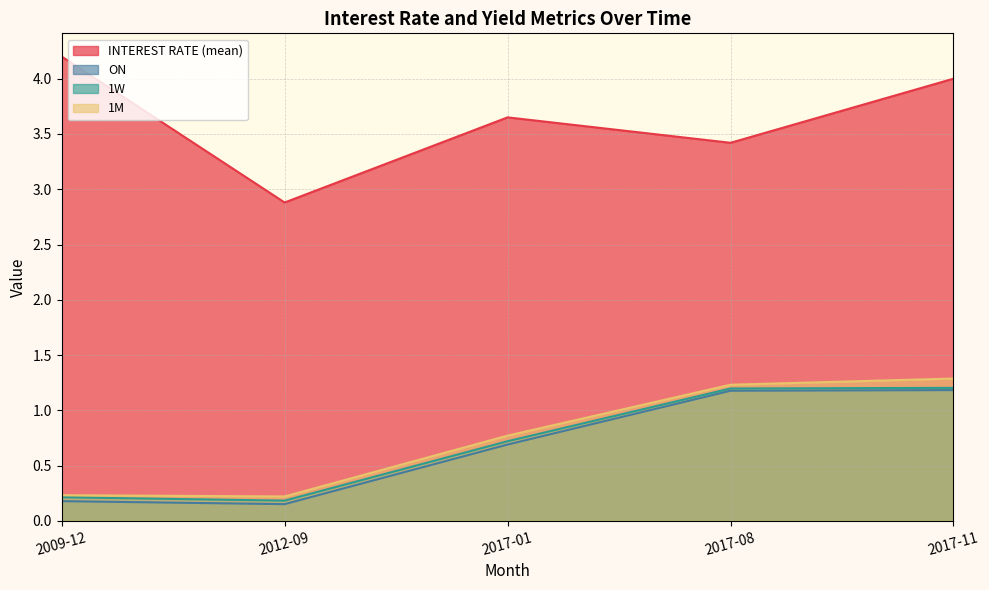

True or false: ON has more than 2 interior local peaks.

False